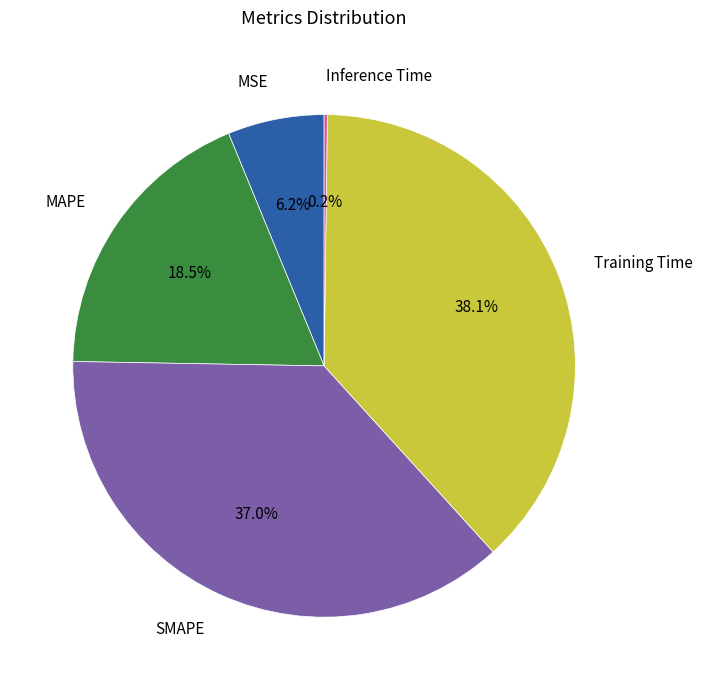

What is the largest slice in the pie chart?

Training Time